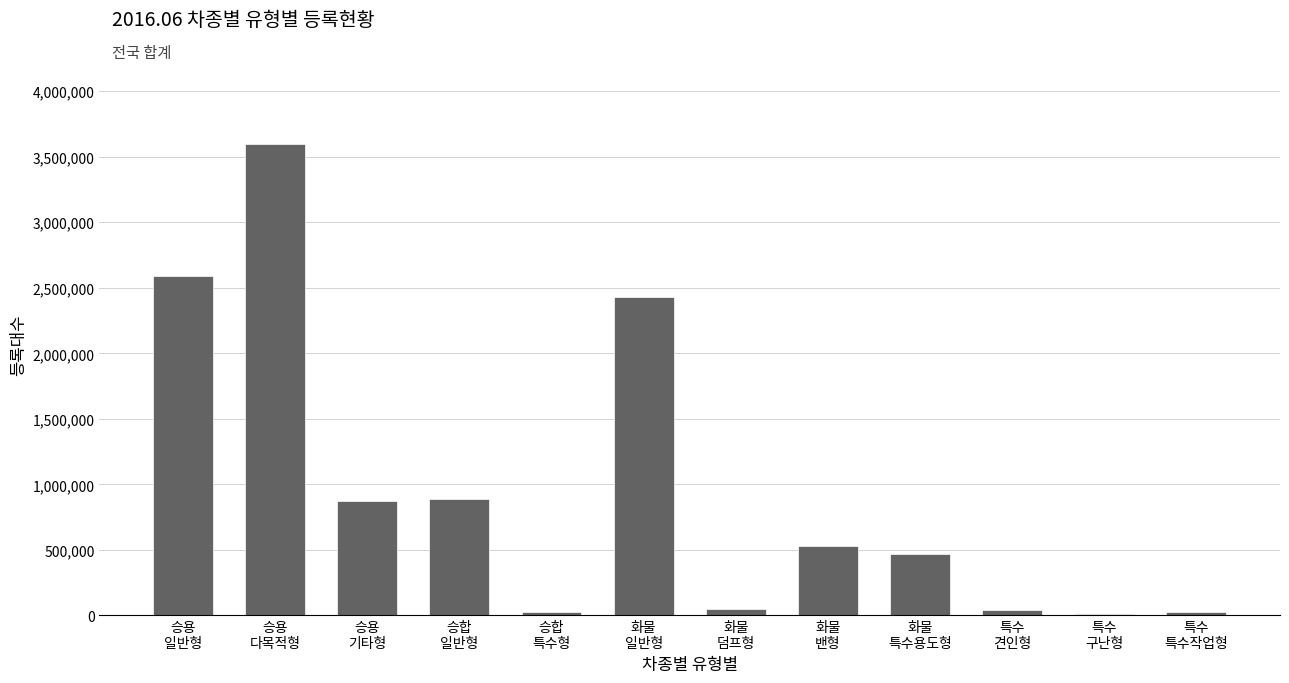

How many categories are shown in the chart?

12